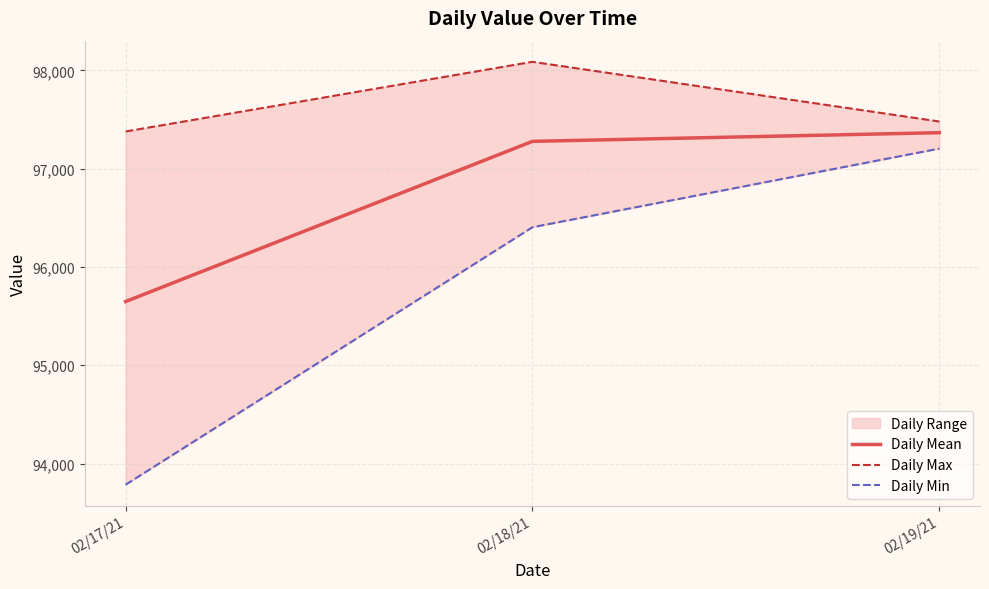

Does the chart display data point markers on the line(s)?

No